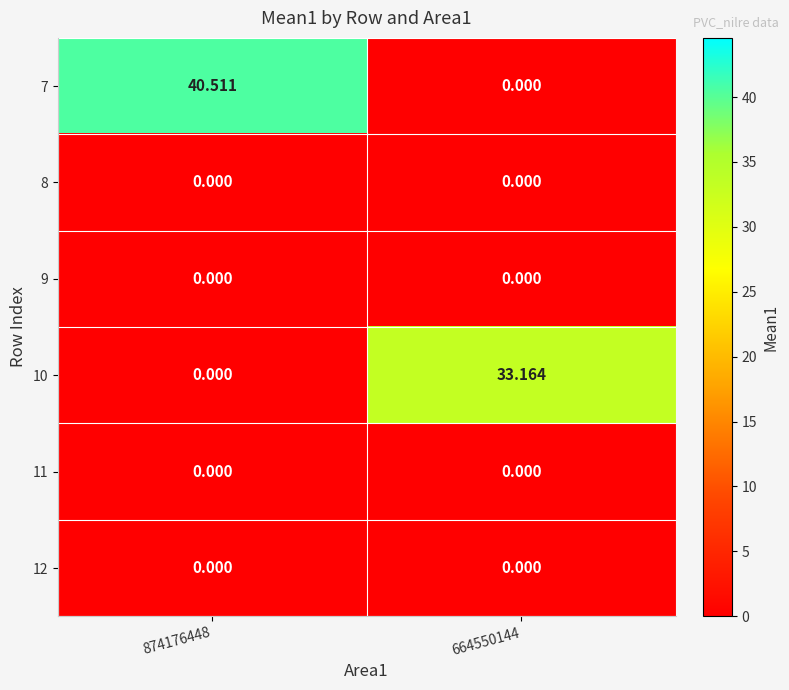

How many series are shown in this chart?

6